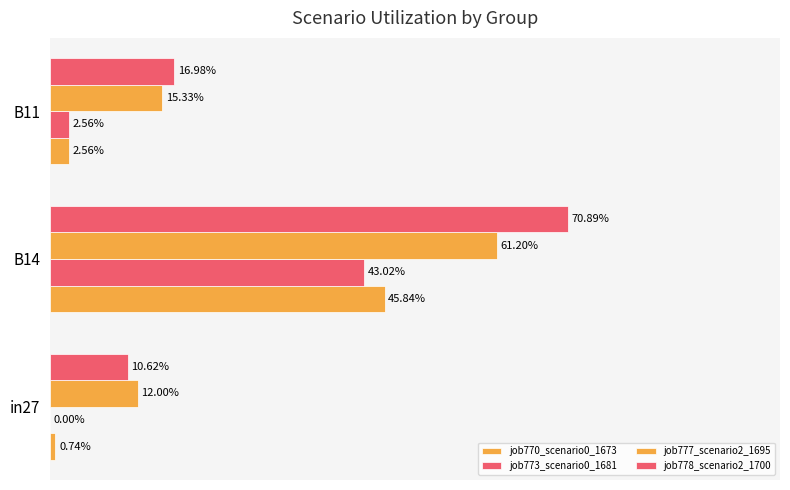

At how many categories does at least one series exceed 0?

3